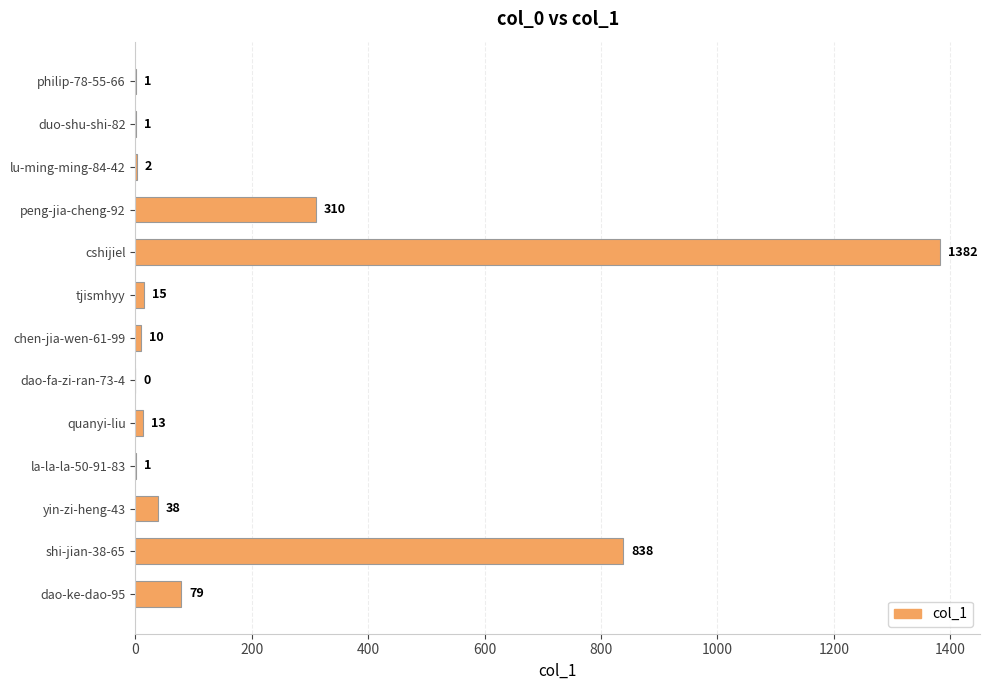

How many series are shown in this chart?

1